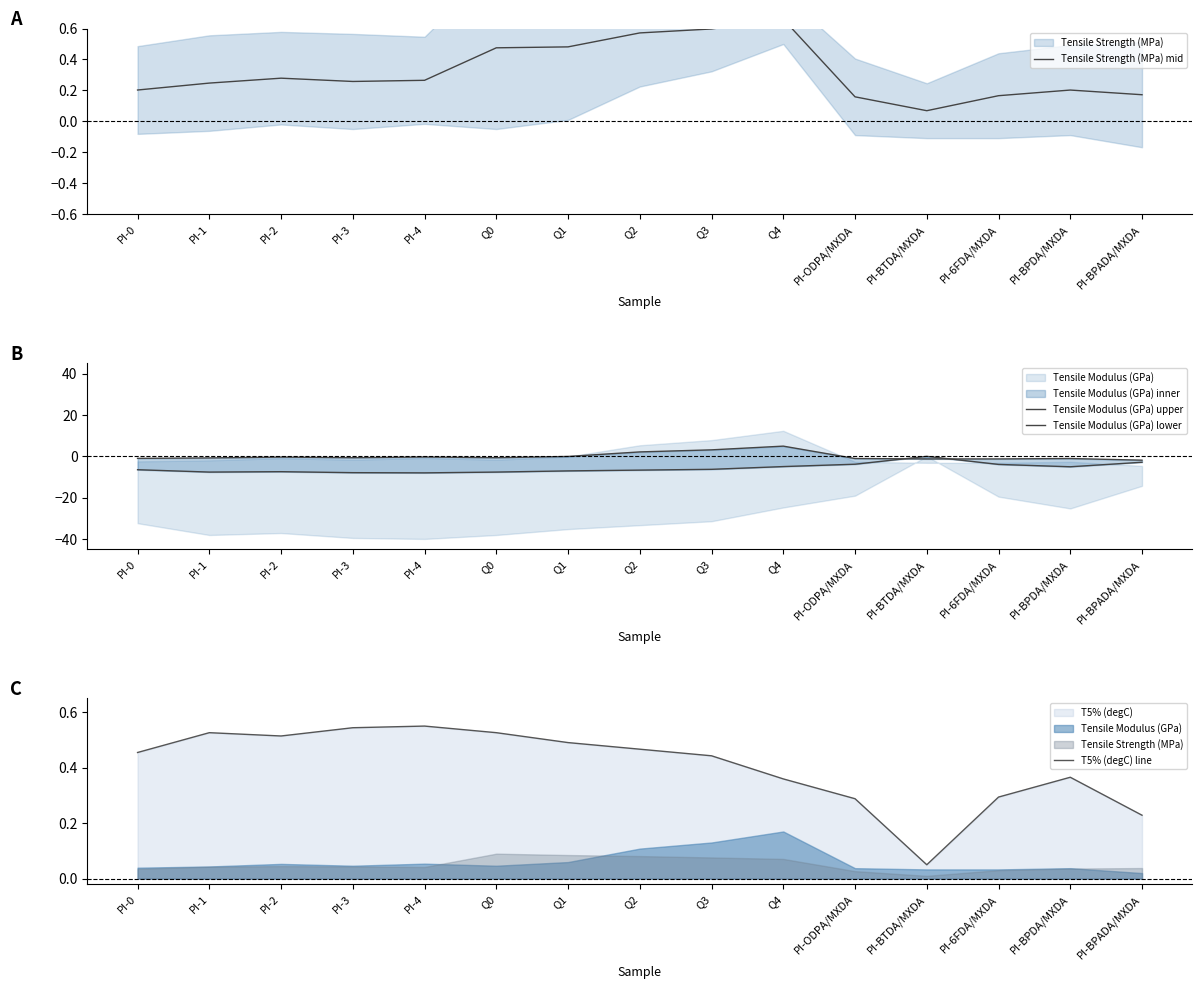

Does the chart have visible grid lines?

No